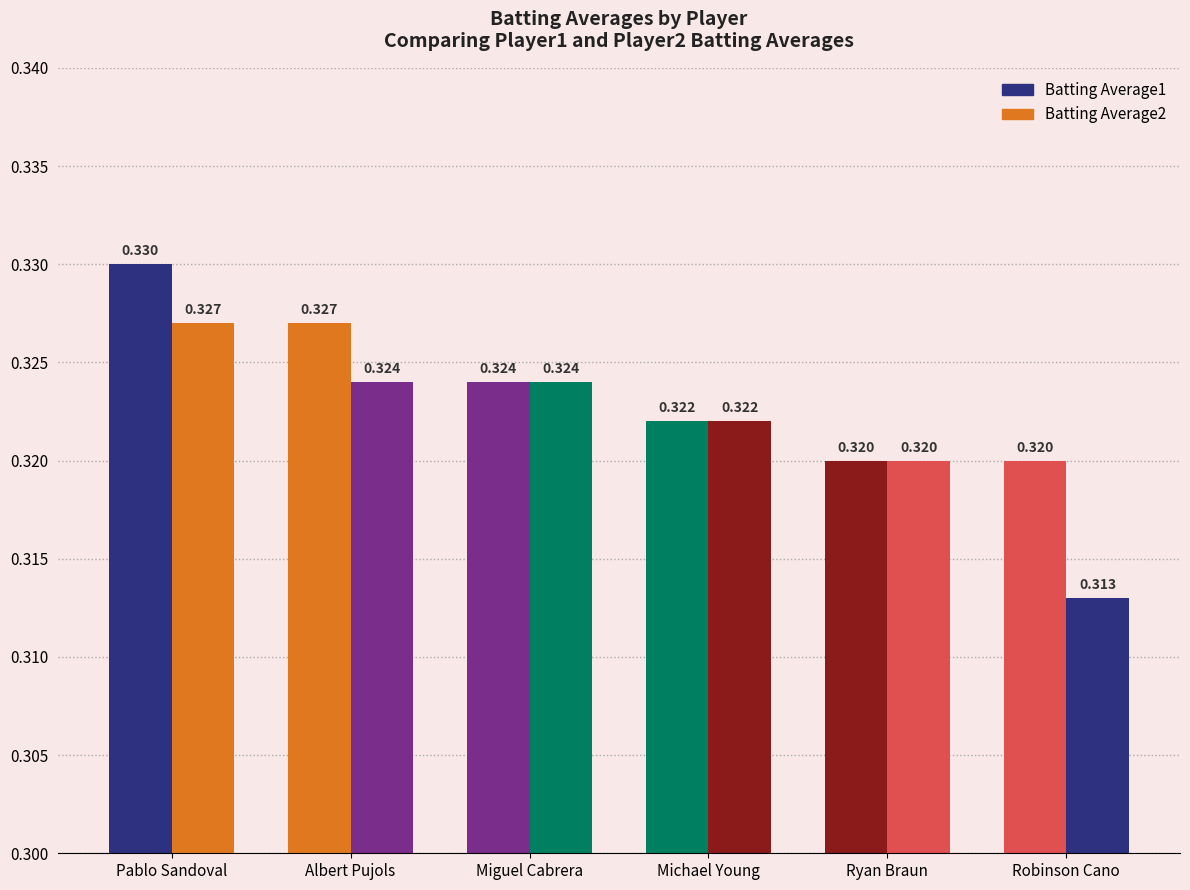

What is the value of the Batting Average2 bar at the 3rd from the left?

0.3